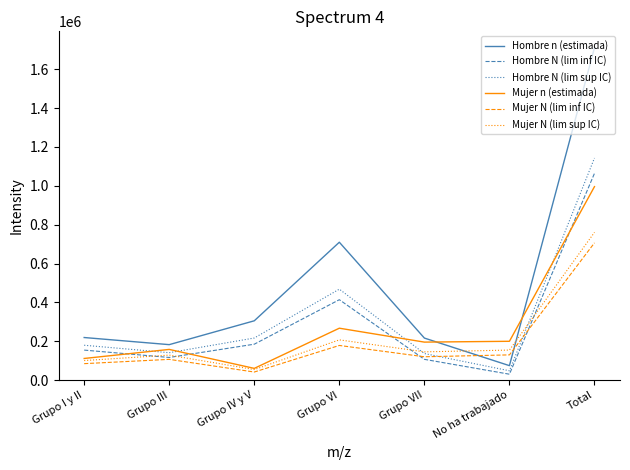

True or false: Hombre N (lim sup IC) and Mujer N (lim sup IC) intersect in this chart.

True